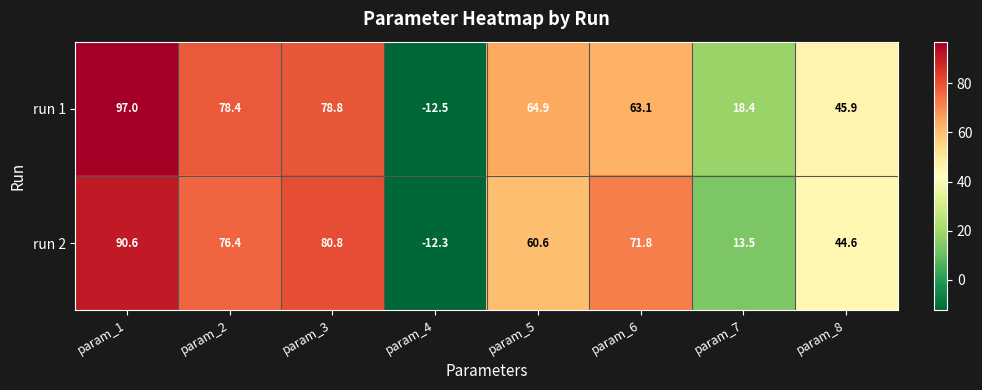

Which series changed the most between param_7 and param_8?

run 2